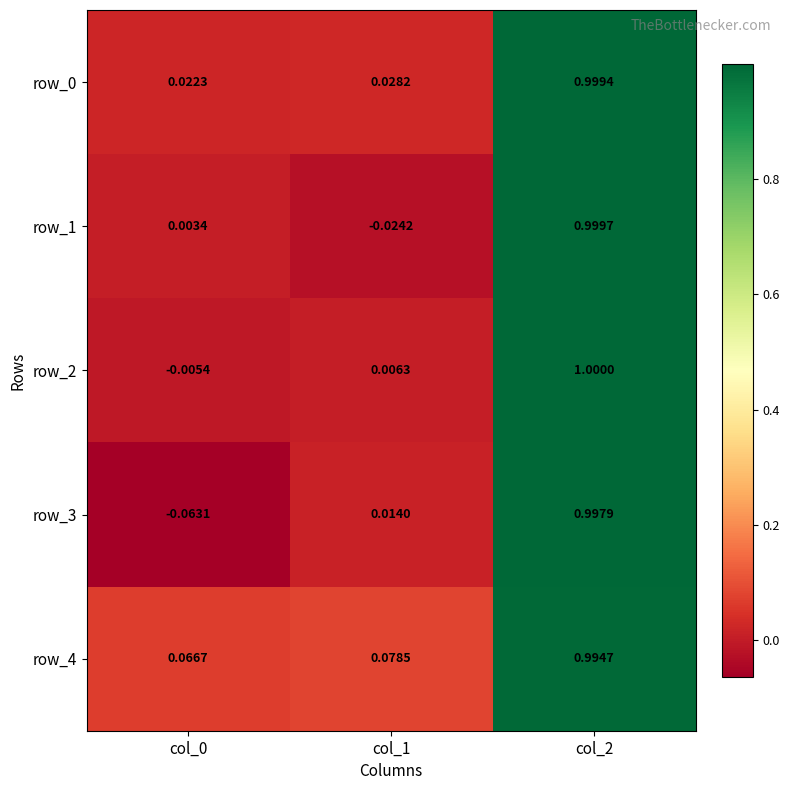

What is the sum of all row_4 values?

1.1